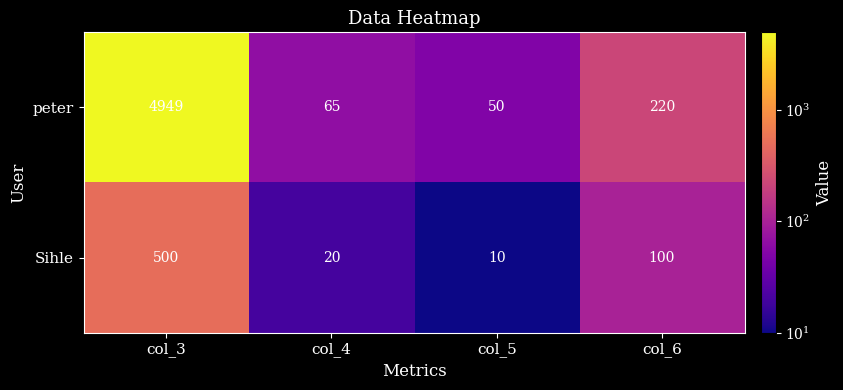

Which series has the widest spread of values?

peter